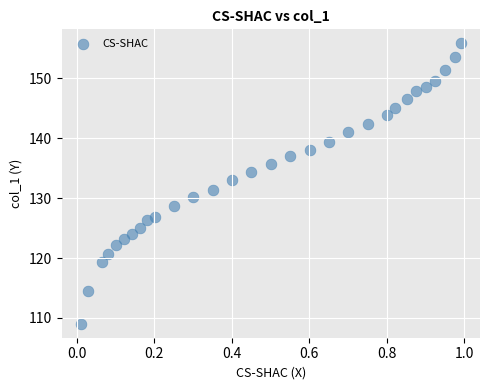

What is the range of X values (max minus min)?

1.0